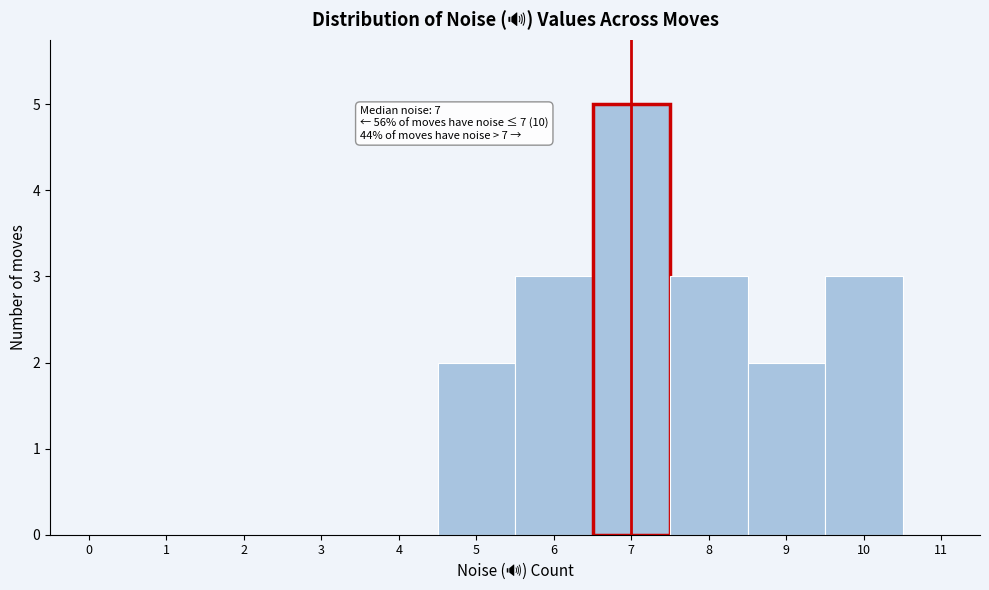

Which range on the x-axis has the tallest bar?

6.5 to 7.5